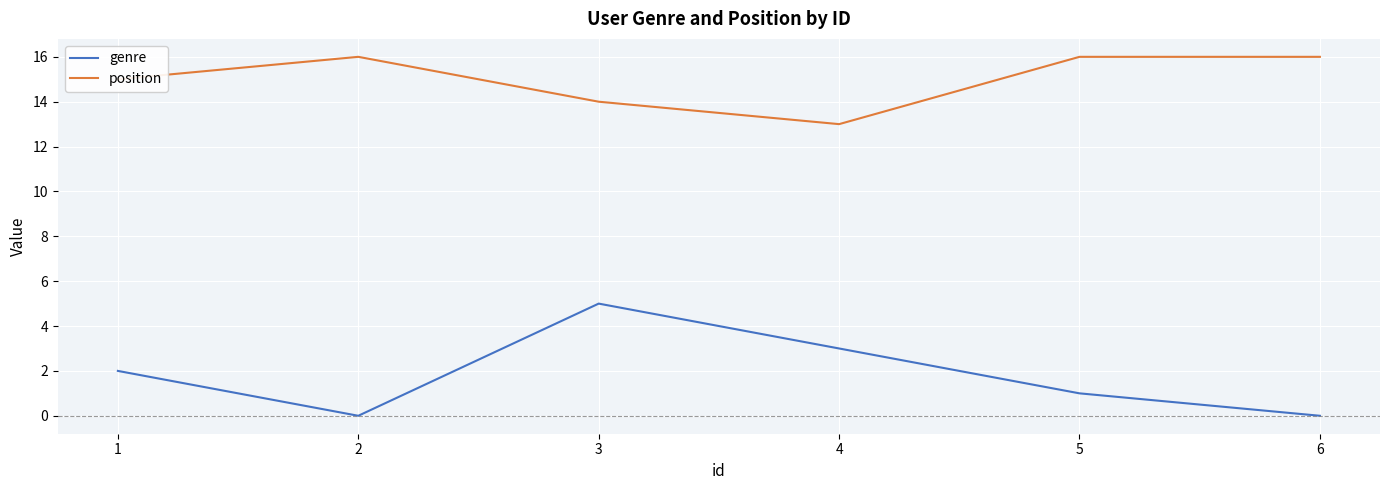

Between 1 and 6, which series saw the biggest shift?

genre